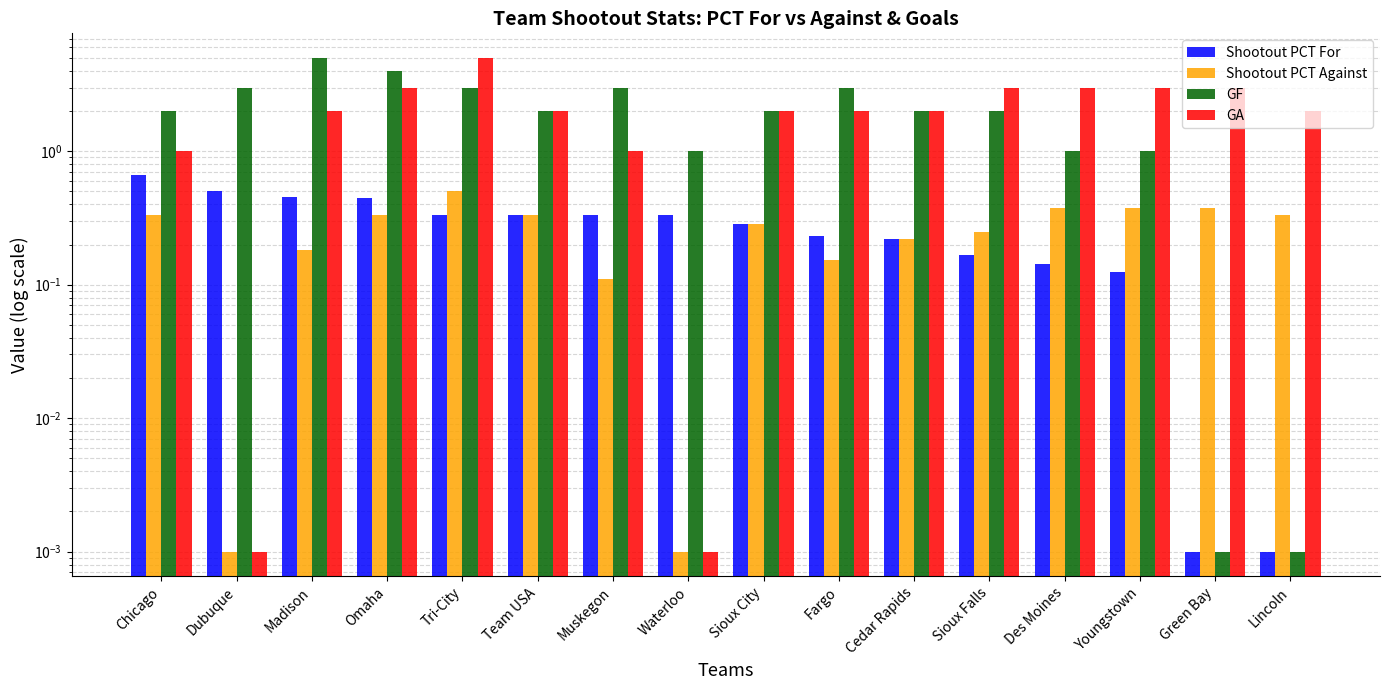

What is the difference between the maximum and second lowest values in the GA series?

5.0